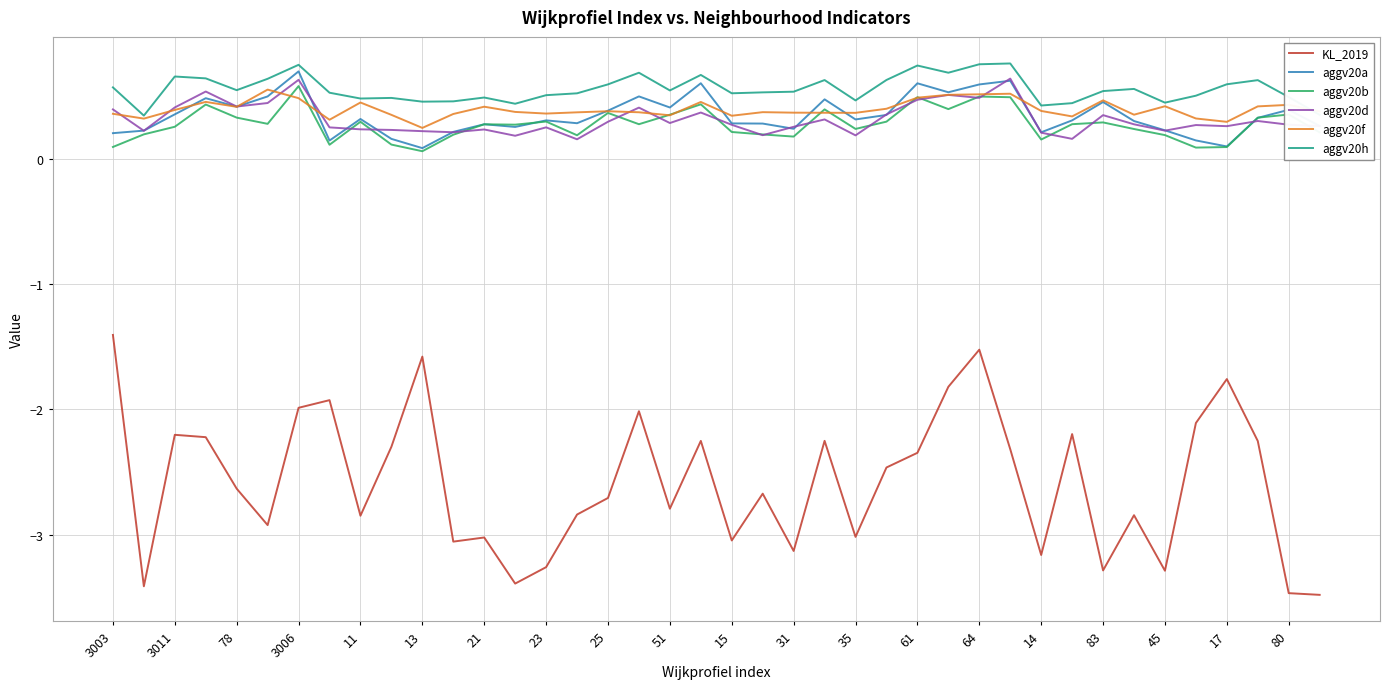

True or false: aggv20b and KL_2019 cross at least once.

False